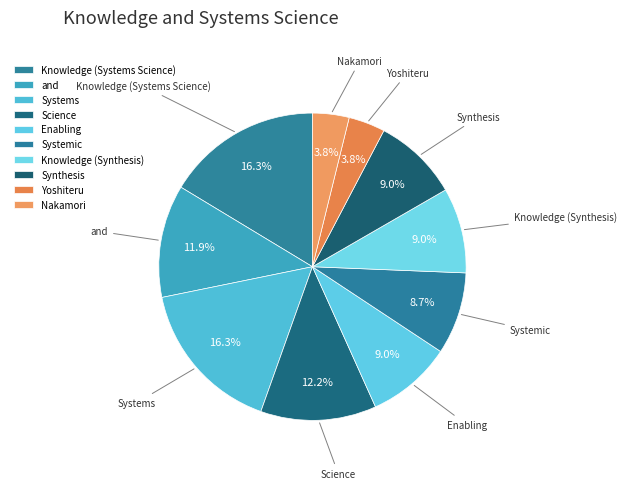

Count the number of slices in the pie.

10